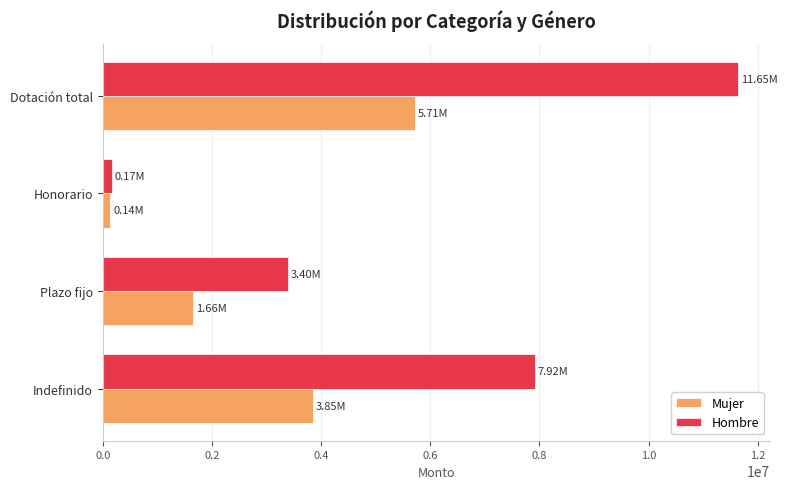

List the labels in order of Hombre value, smallest first.

Honorario, Plazo fijo, Indefinido, Dotación total